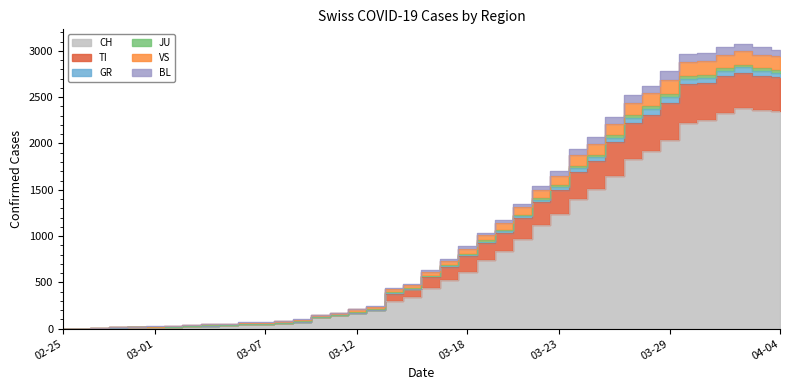

At which label is TI closest to 1539?

2020-03-22